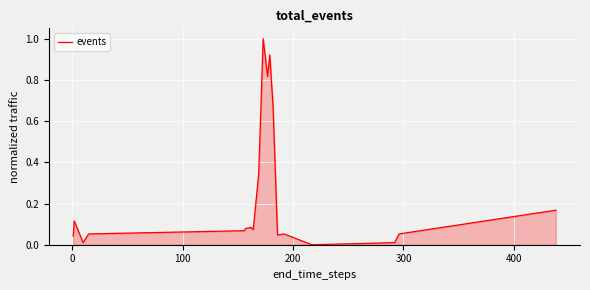

What is the difference between the maximum and minimum values?

1.0